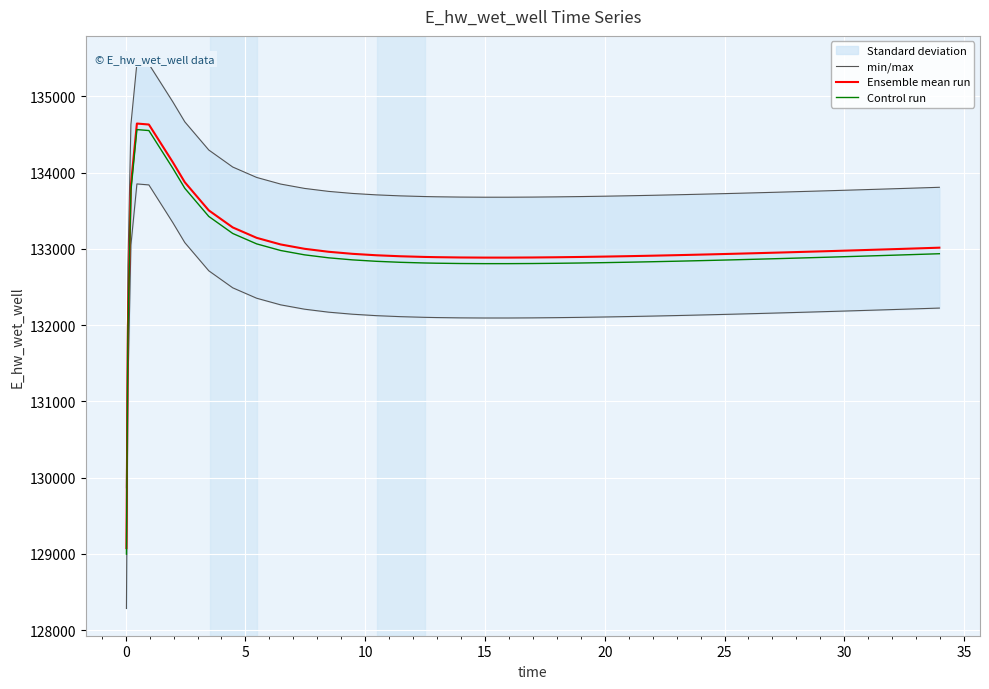

True or false: Control run and Ensemble mean run intersect in this chart.

False